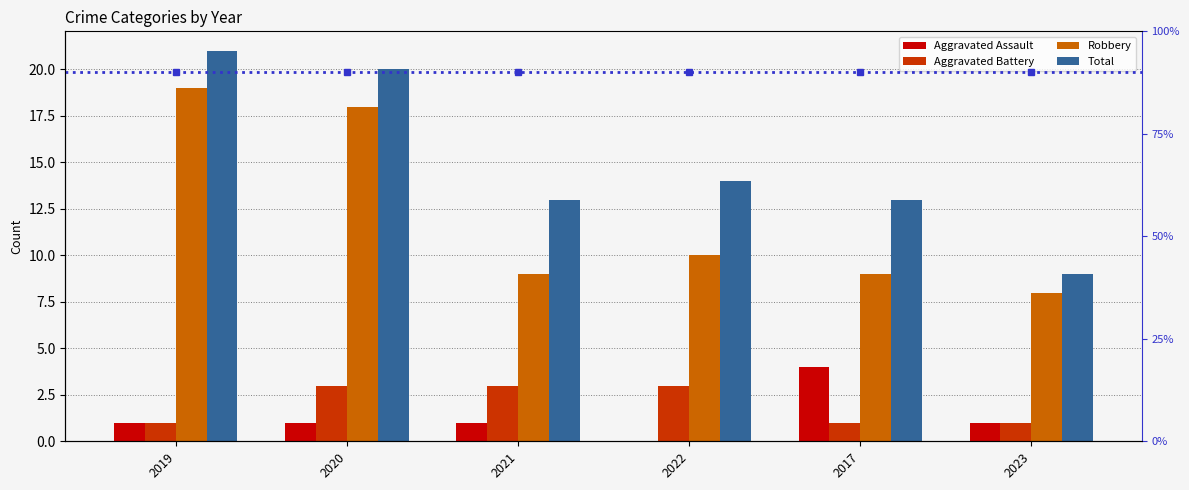

What is the sum of all Robbery values?

73